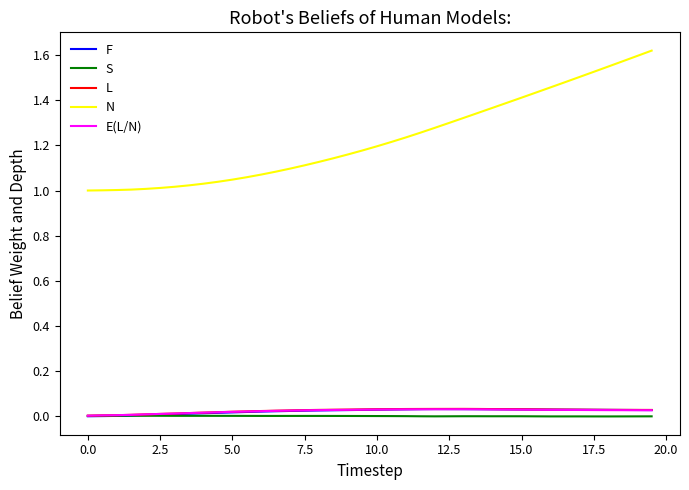

Which series has the largest total across all categories?

N